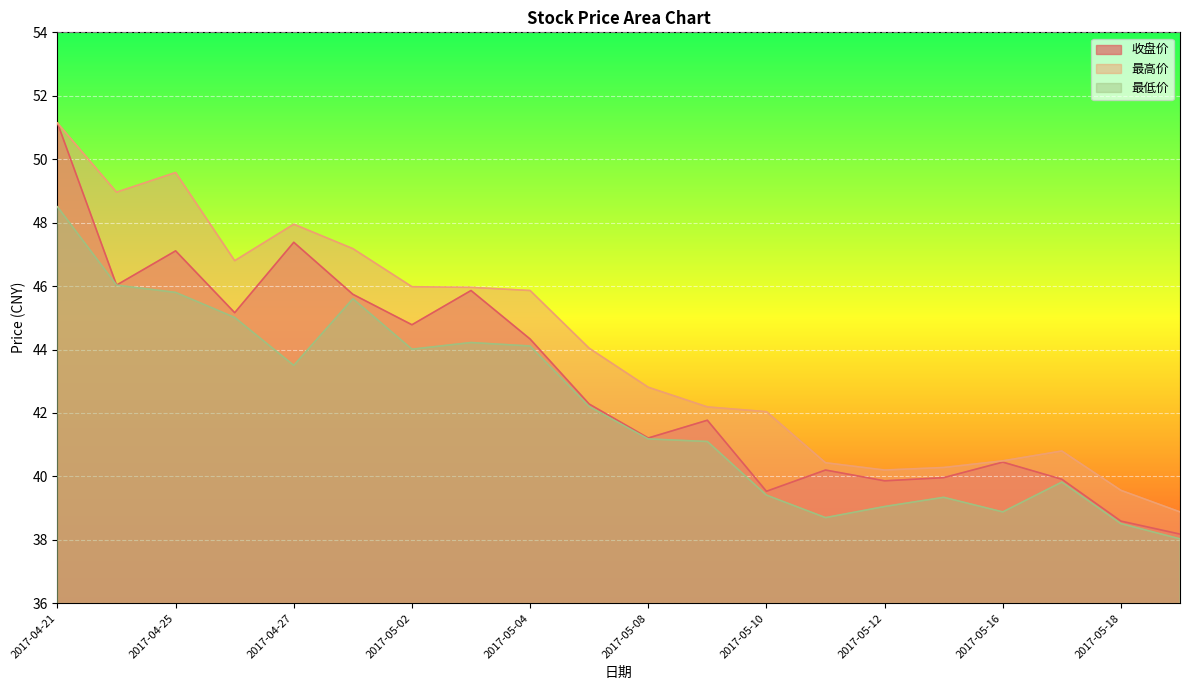

At which category does 收盘价 reach its first local peak?

2017-04-25